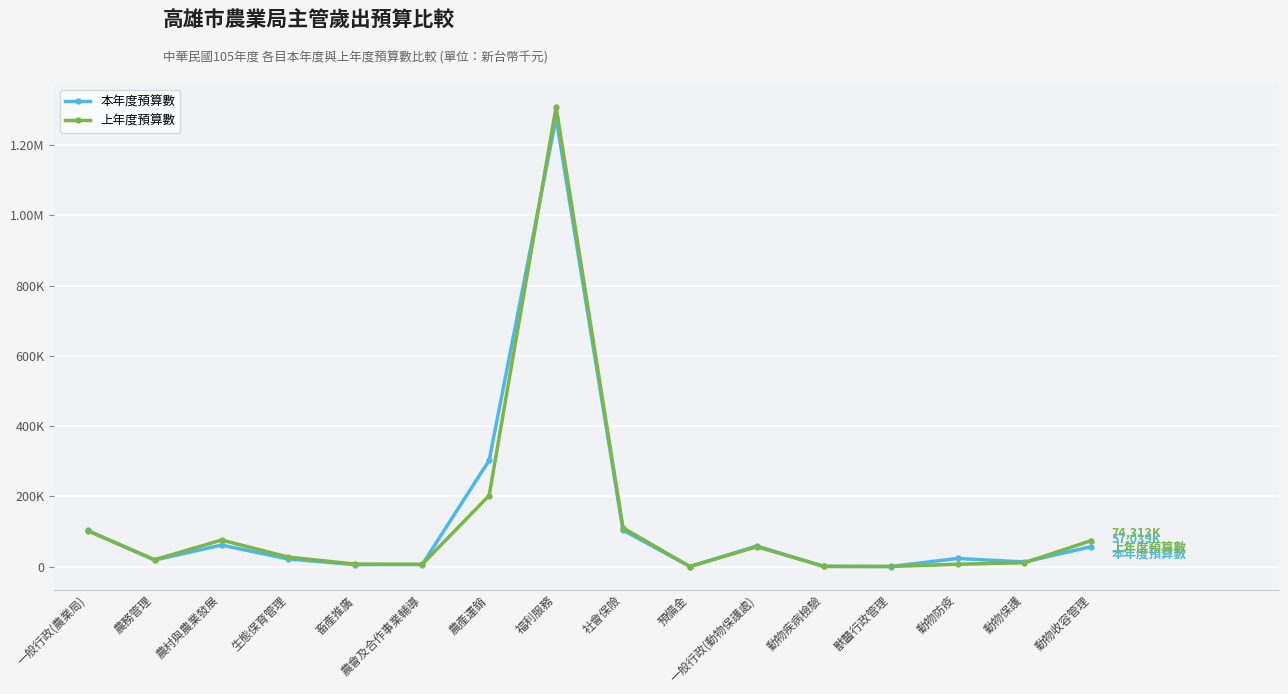

What is the label of the 16th point from the left?

動物收容管理